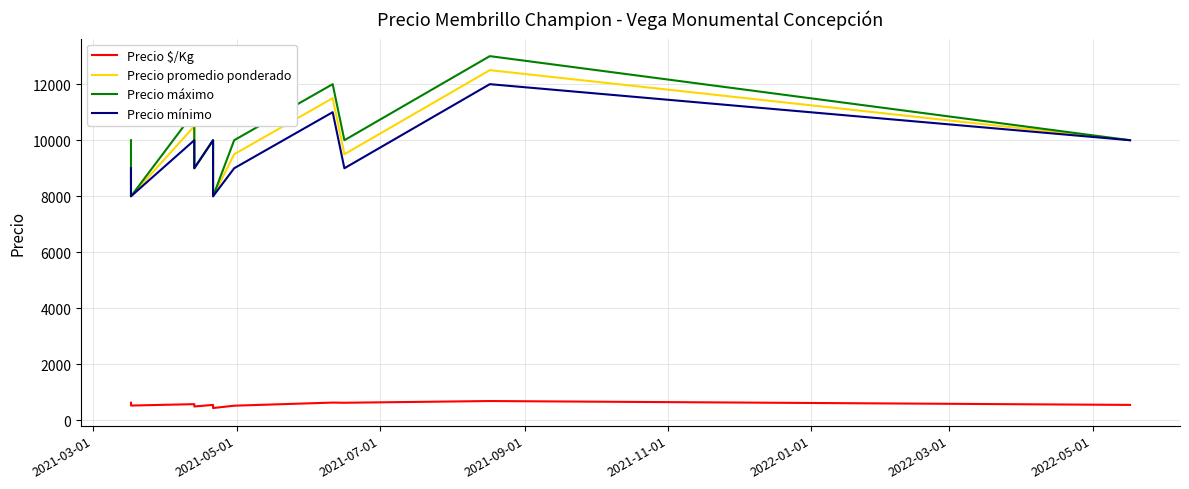

The Precio $/Kg series shows 813 at 2021-09-01. True or false?

False